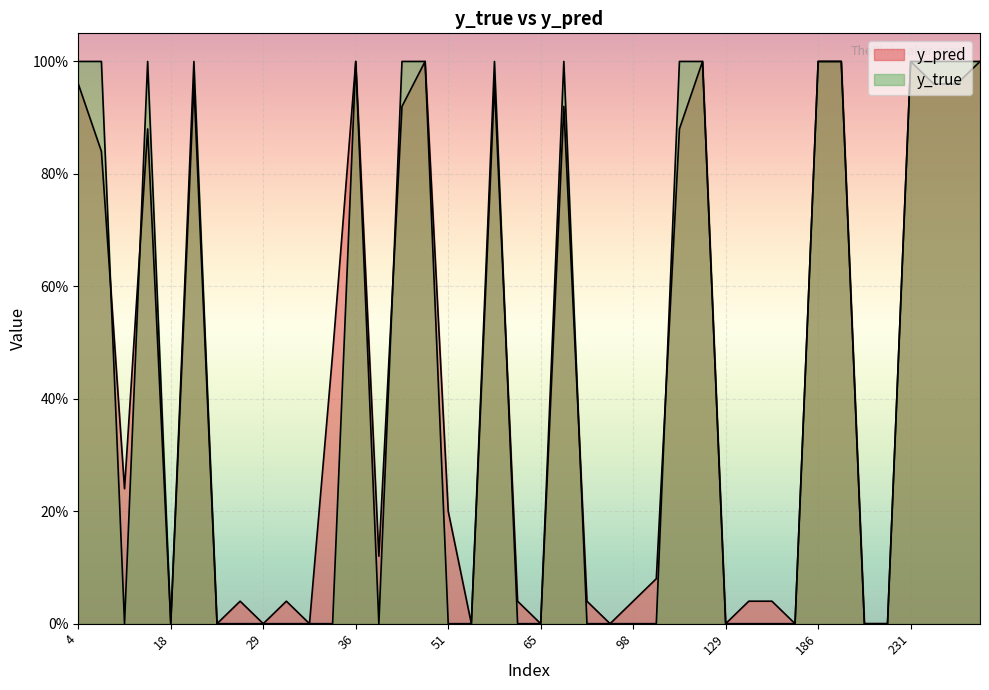

How many intersections are there between y_pred and y_true?

6